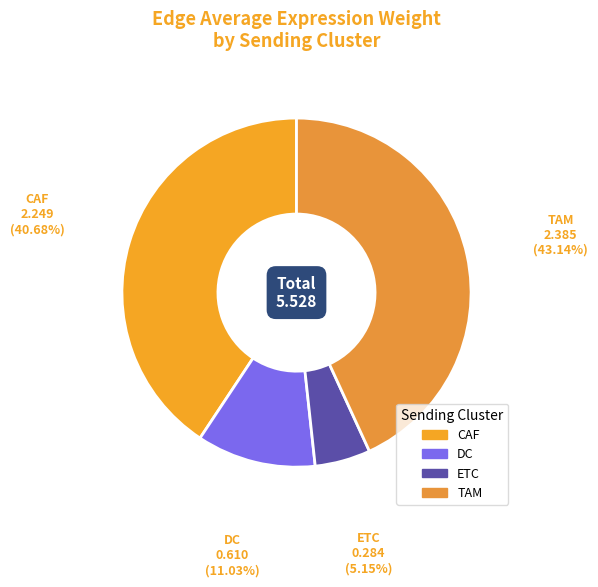

True or false: ETC accounts for 1% of the total.

False